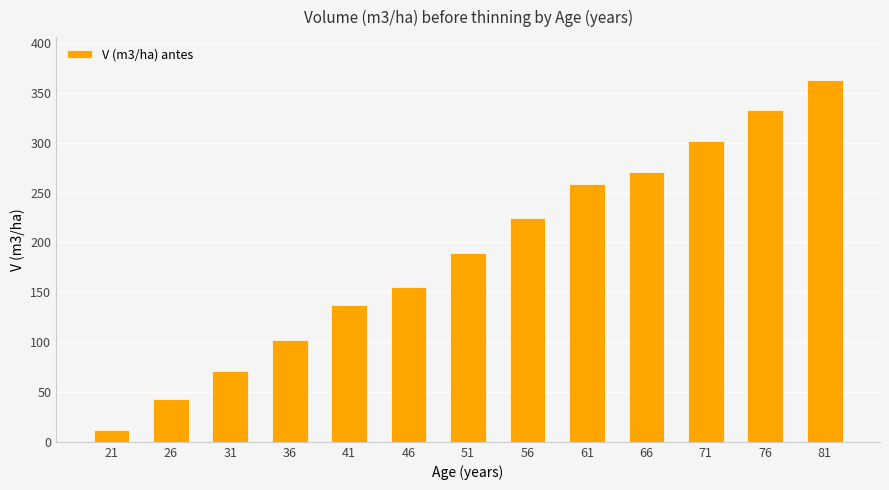

What is the change in value from 66 to 76?

+62.3